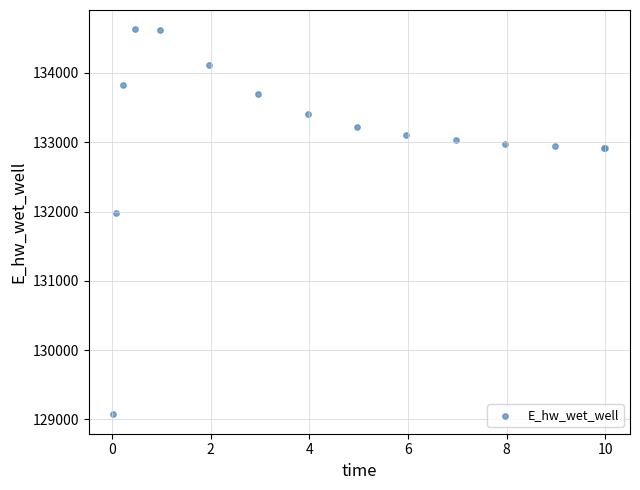

What Y value in the scatter plot is closest to 131851?

131972.0